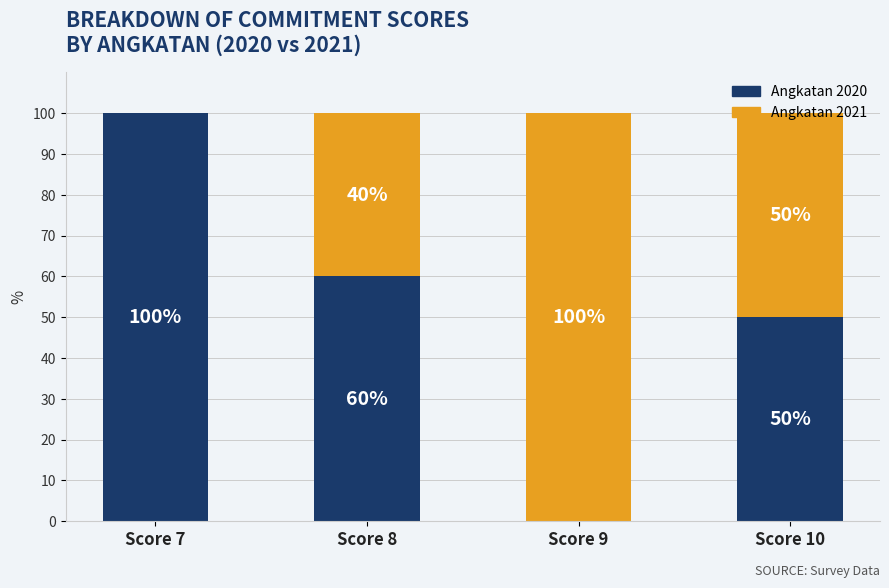

What is the total value across all series at Score 8?

100